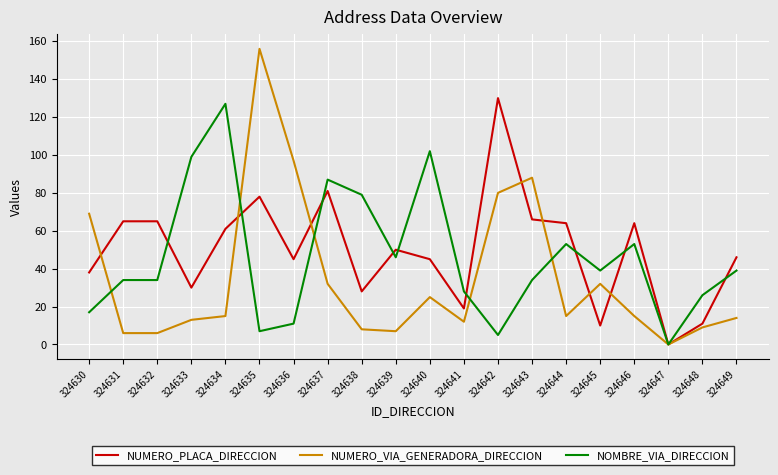

At 324638, list the series in order from largest to smallest.

NOMBRE_VIA_DIRECCION, NUMERO_PLACA_DIRECCION, NUMERO_VIA_GENERADORA_DIRECCION